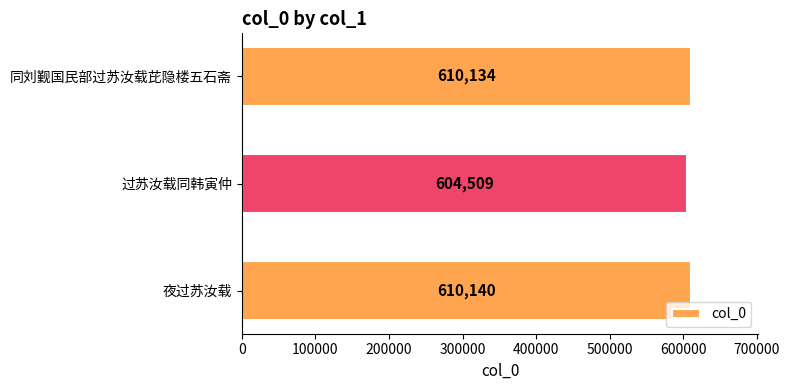

Where is the data nearest to the value 607324?

同刘觐国民部过苏汝载芘隐楼五石斋